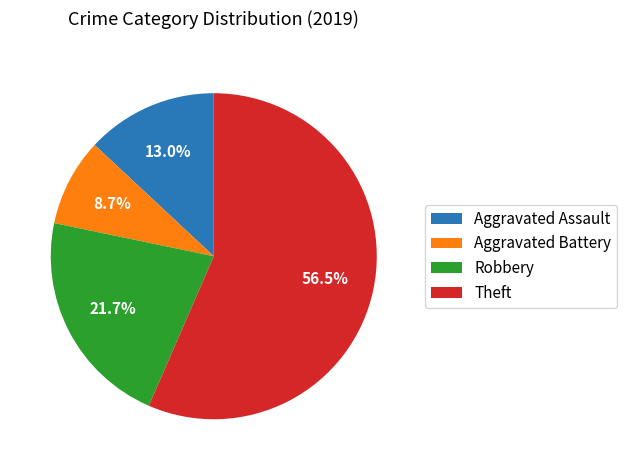

Does Aggravated Battery account for over 50% of the chart?

No